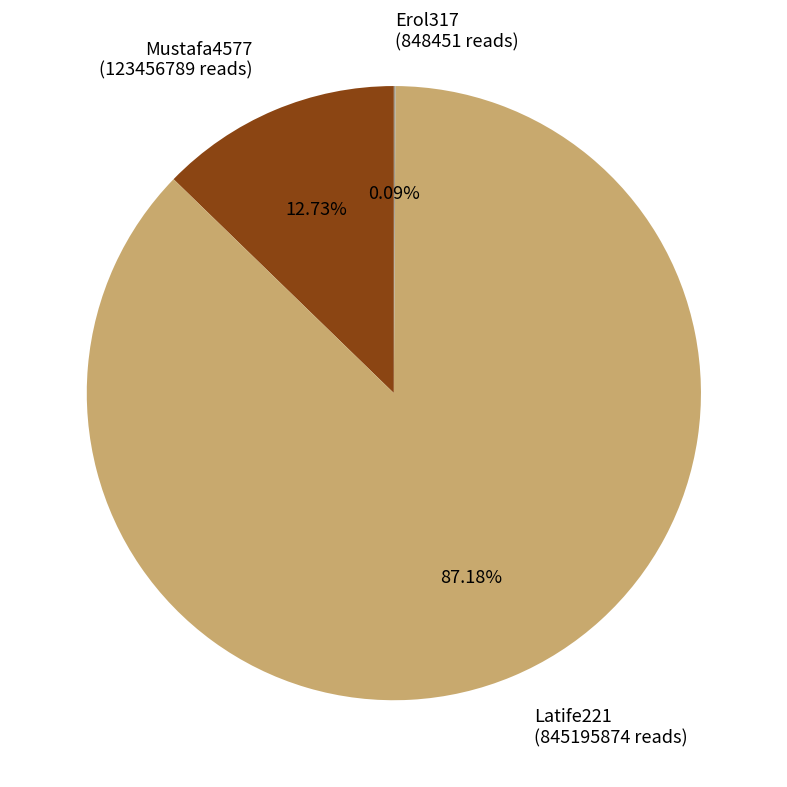

Does Latife221 (845195874 reads) account for over 50% of the chart?

Yes